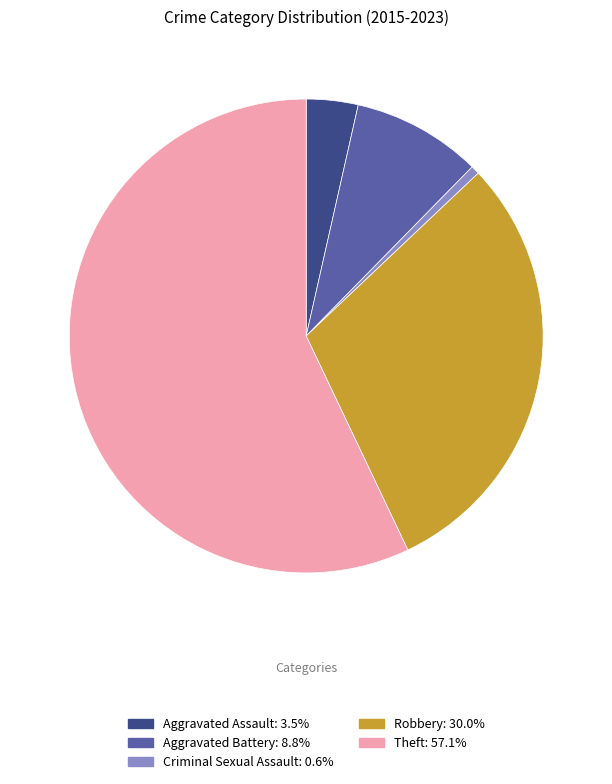

Is there a majority slice in this chart?

Yes